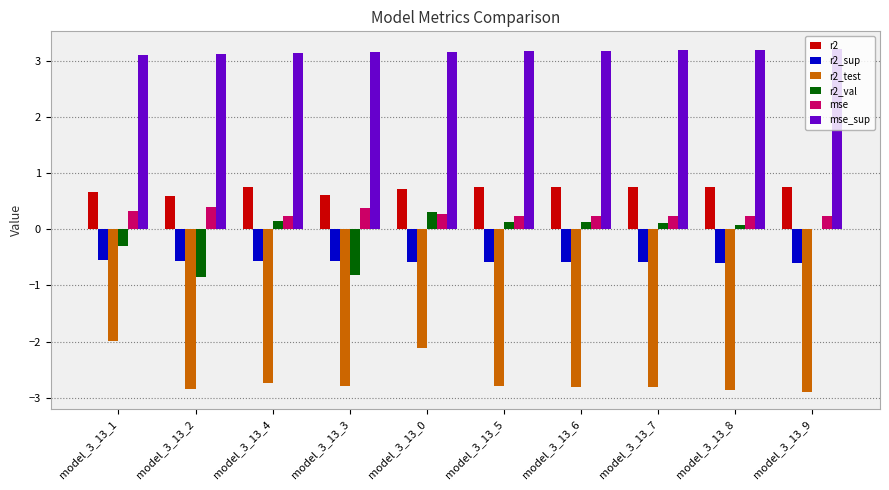

What is the maximum value for mse_sup?

3.2